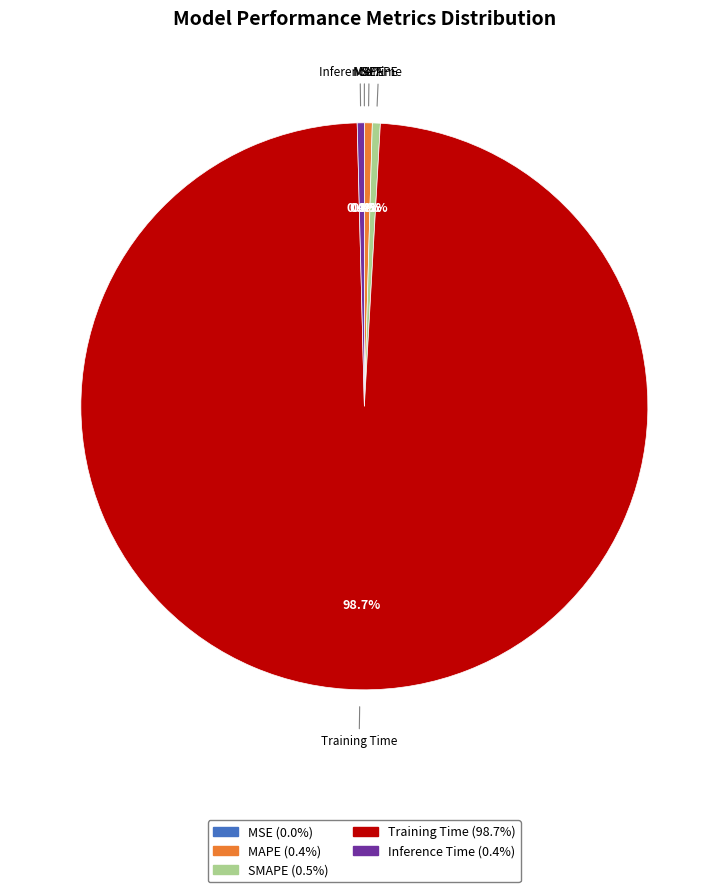

What percentage do Inference Time and Training Time together represent?

99.1%